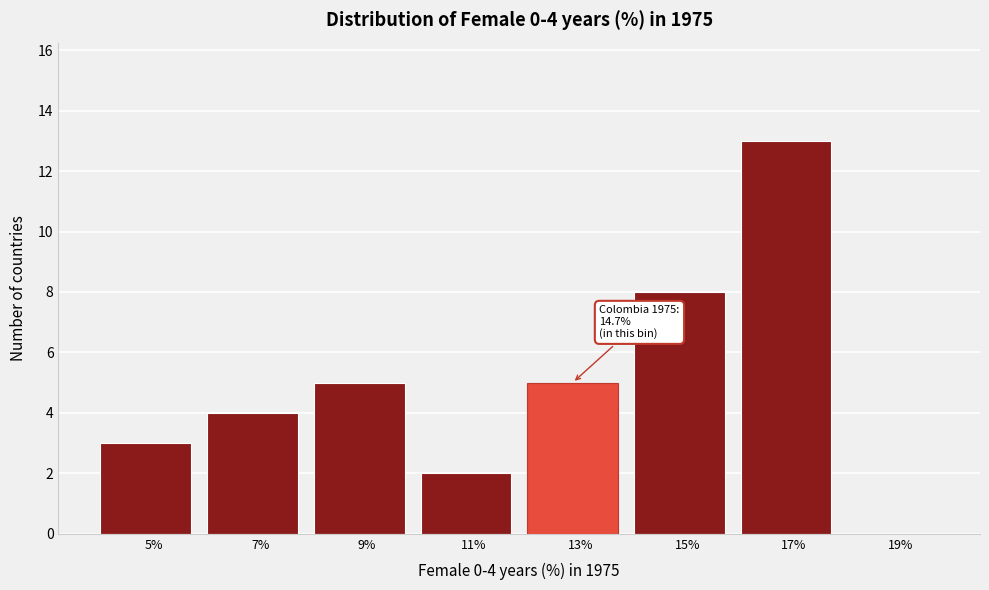

Reading left to right, what are all the values shown in this chart?

5%=3	7%=4	9%=5	11%=2	13%=5	15%=8	17%=13	19%=0